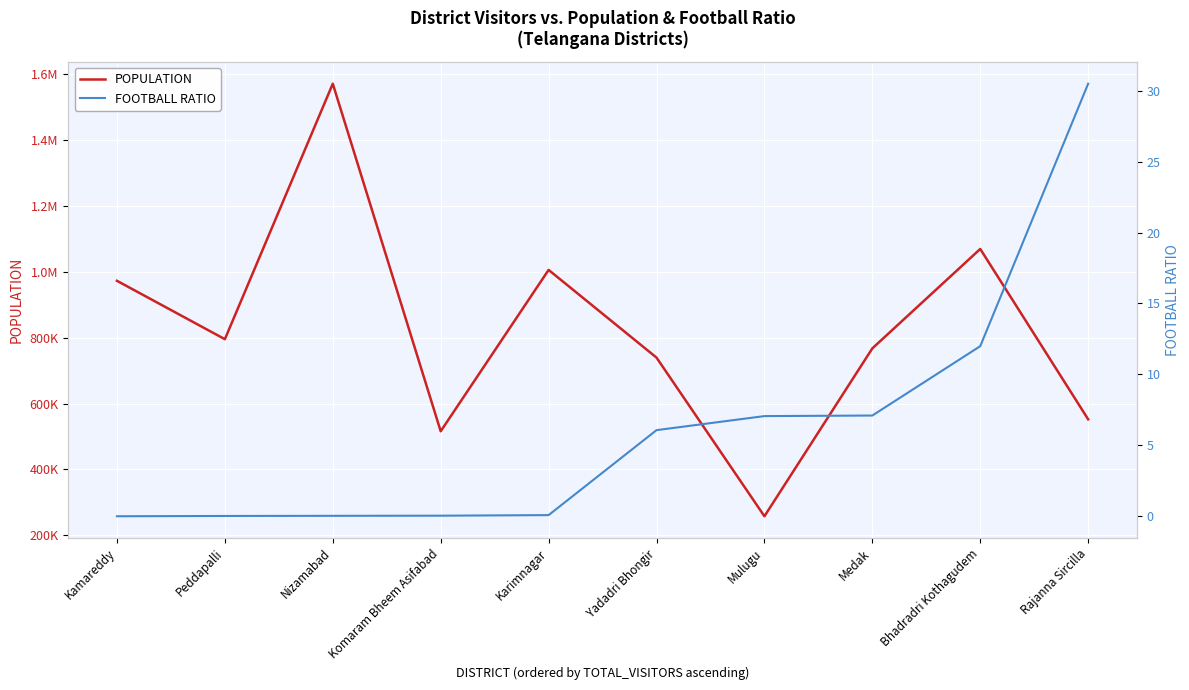

What is the label of the 7th point from the left?

Mulugu